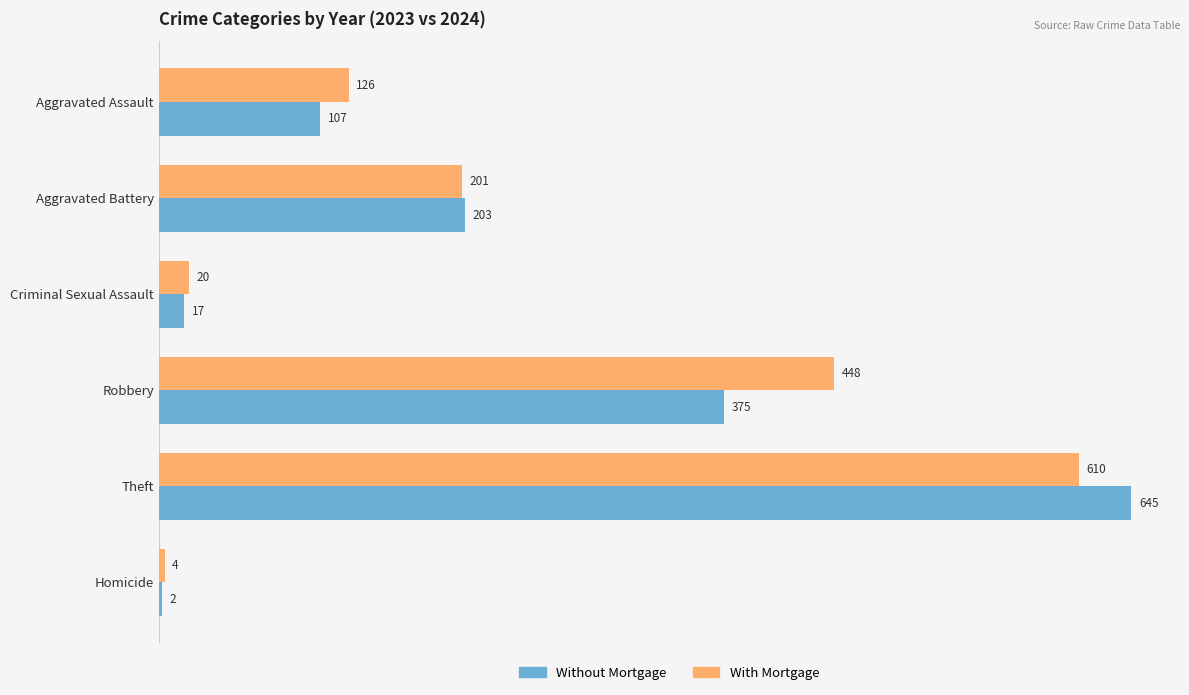

Read the With Mortgage value at Robbery, to the nearest 10.

450